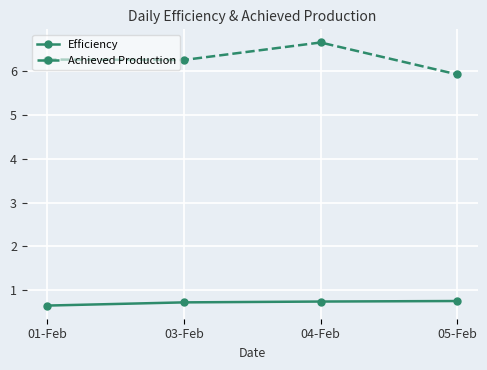

True or false: Efficiency and Achieved Production cross at least once.

False